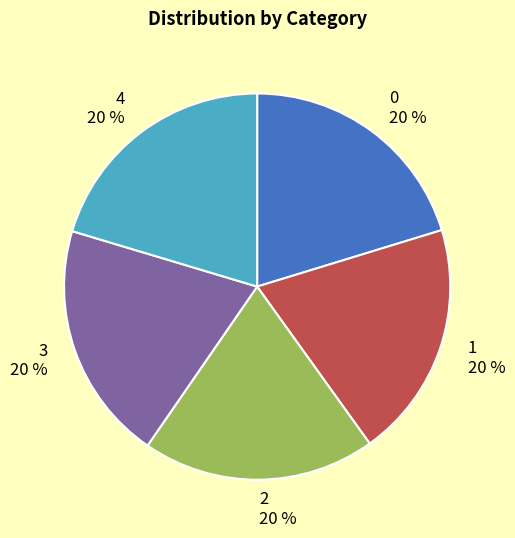

Count the number of slices in the pie.

5